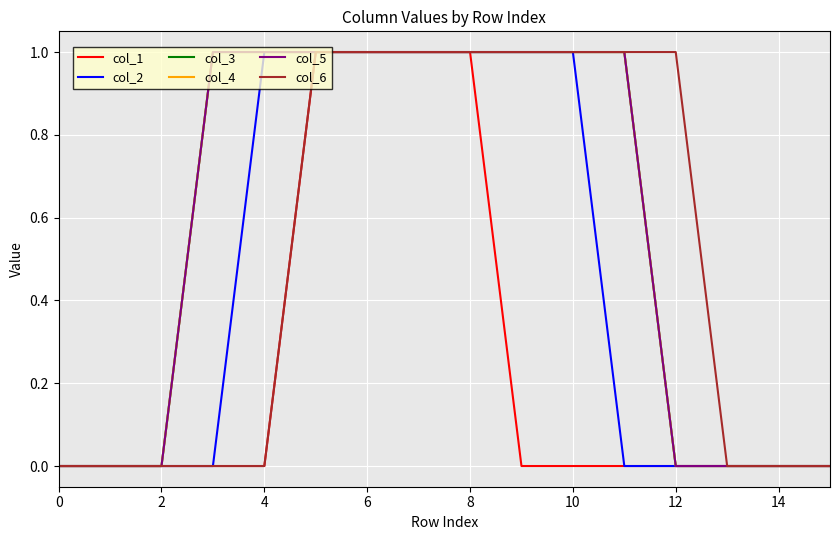

Which series has the widest spread of values?

col_1